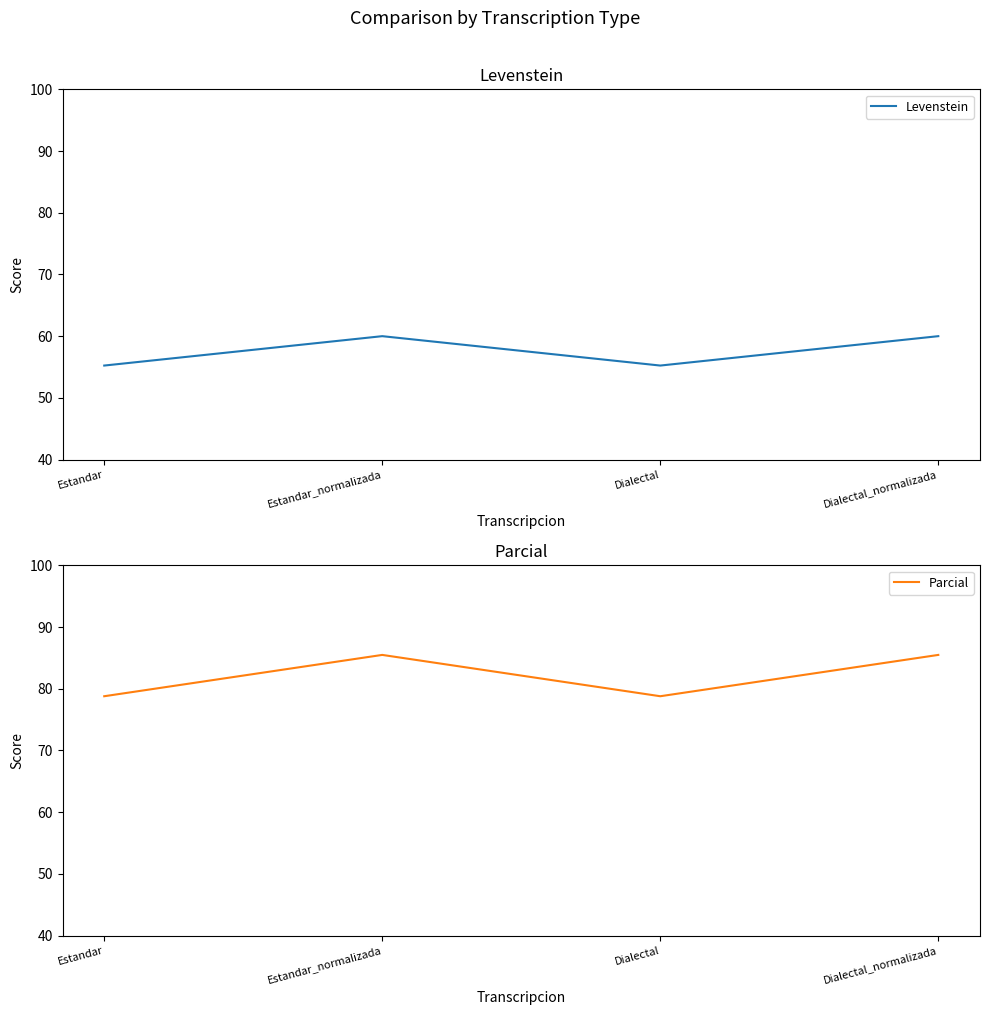

True or false: Levenstein and Parcial intersect in this chart.

False